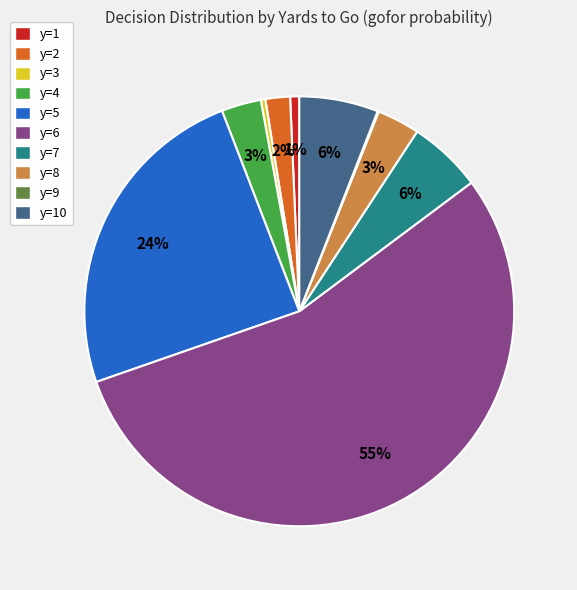

Is it true that y=3 is 0% of the pie?

True